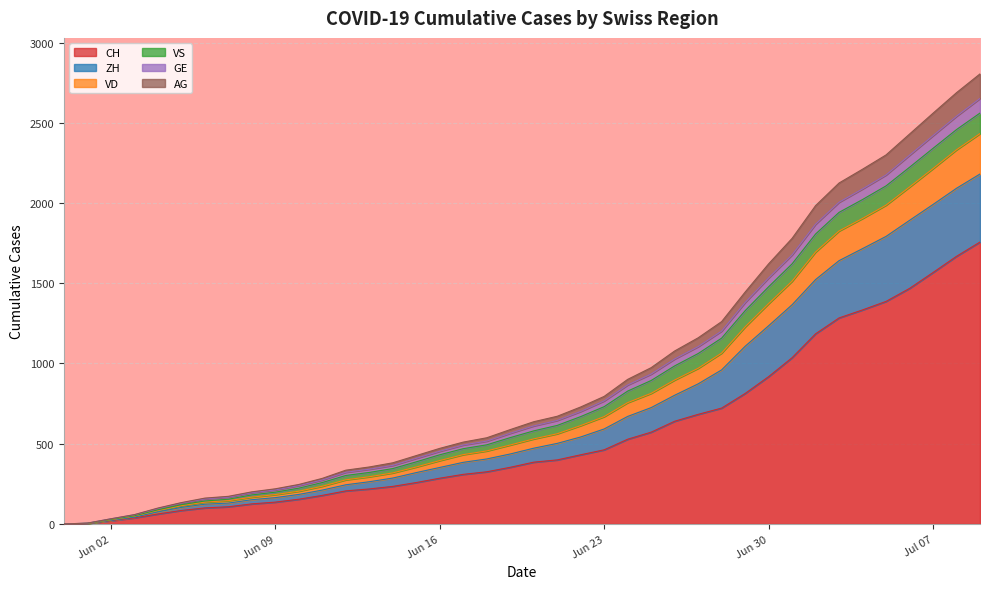

How many positive values does the GE series have?

39